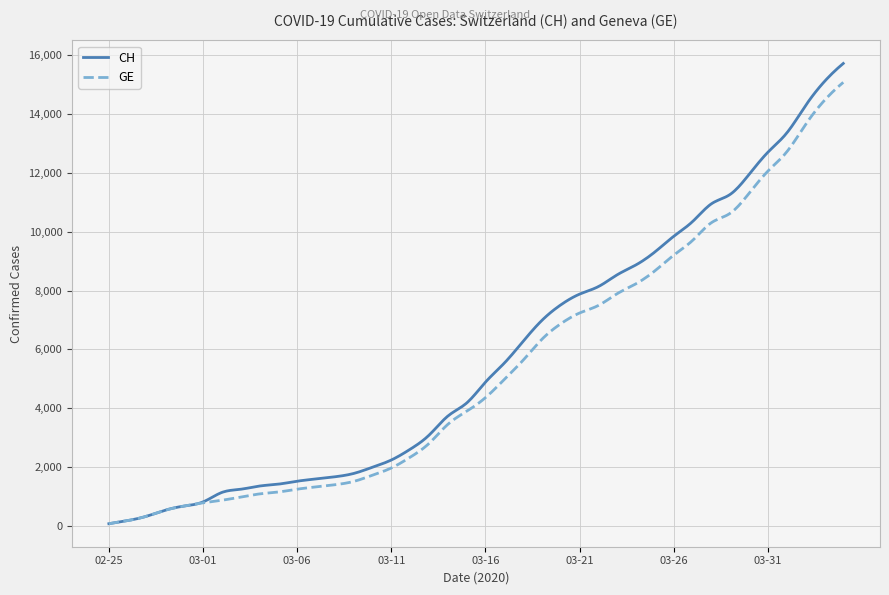

What is the maximum value shown in the chart?

15719.0